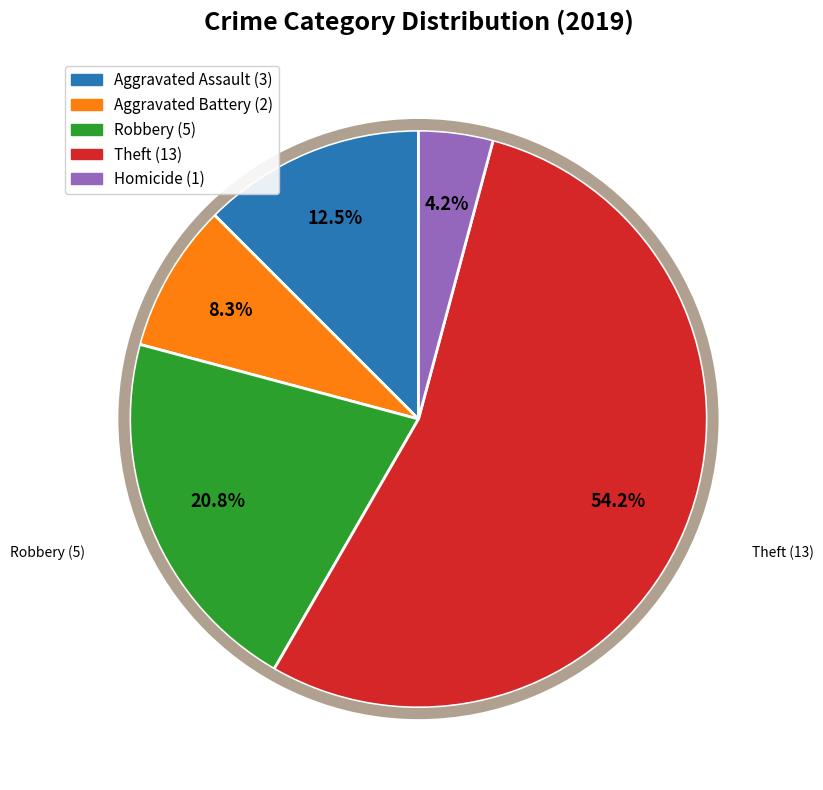

To the nearest percent, what is the difference between the Aggravated Battery and Homicide slice percentages?

4%